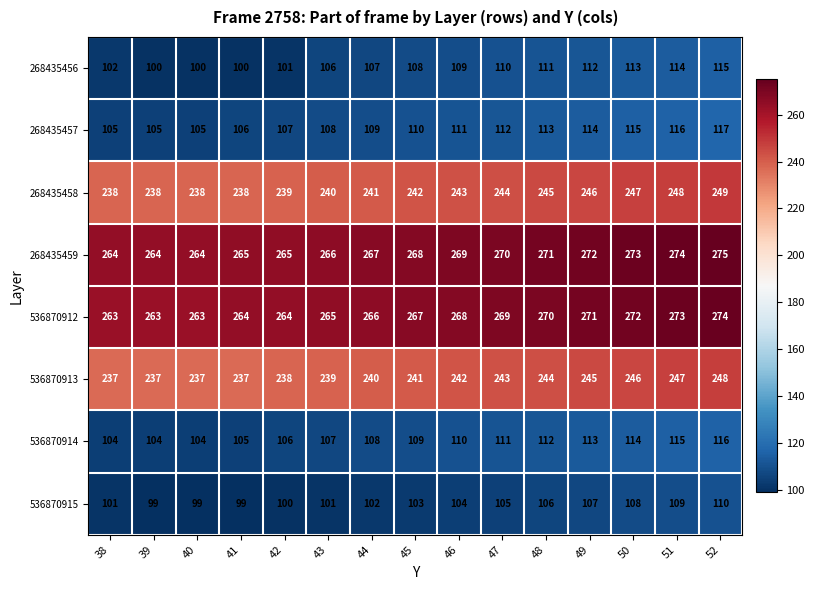

How many distinct data groups are displayed?

8